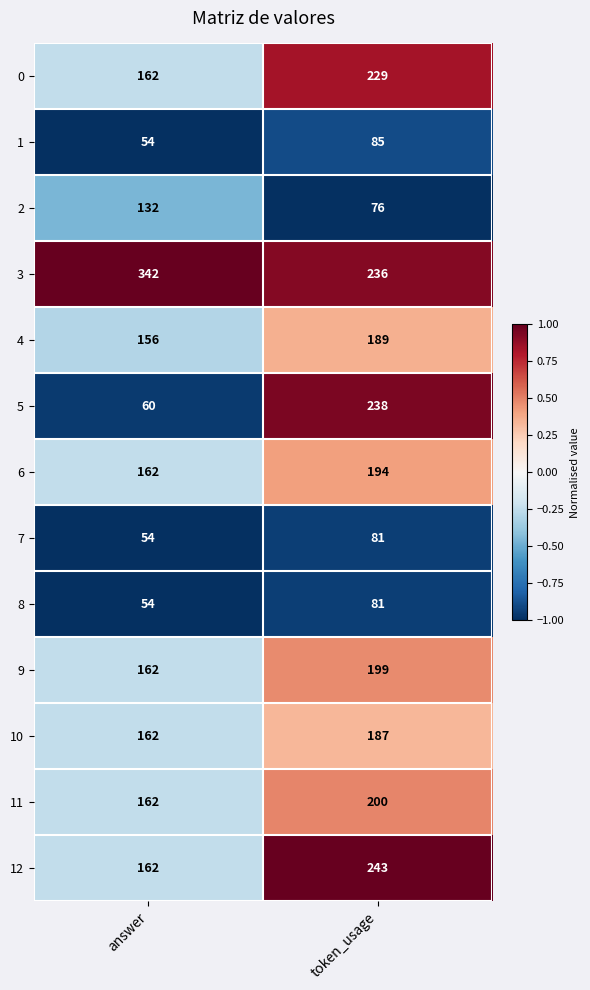

How many series are shown in this chart?

13